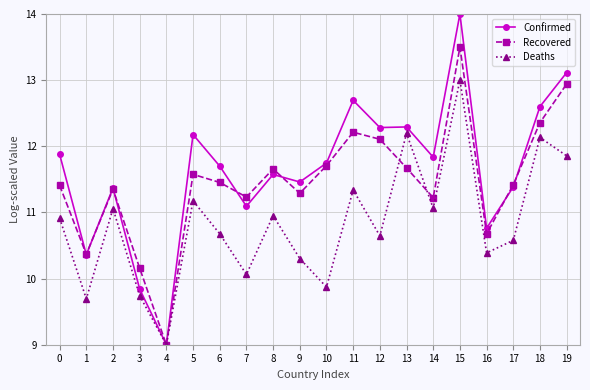

What is the spread (max minus min) of values at 11?

1.4